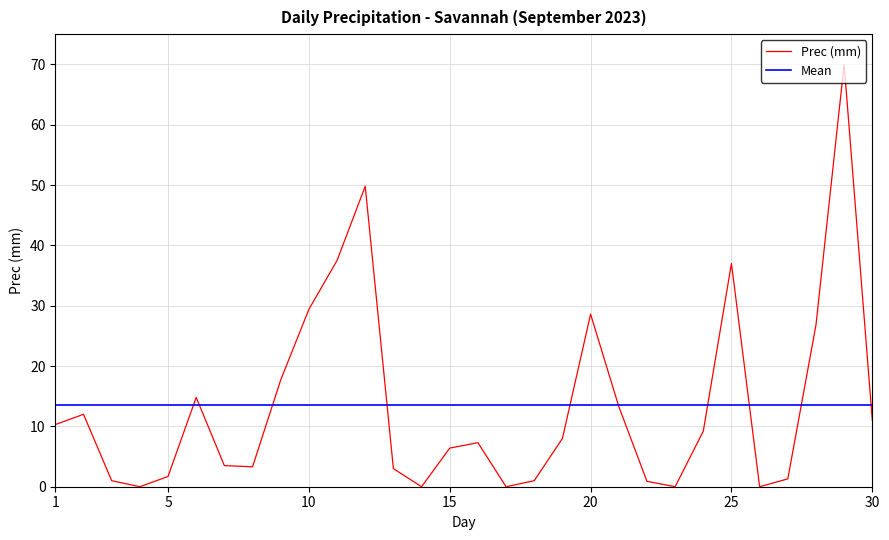

List the series in order of their peak value, highest first.

Prec (mm), Mean